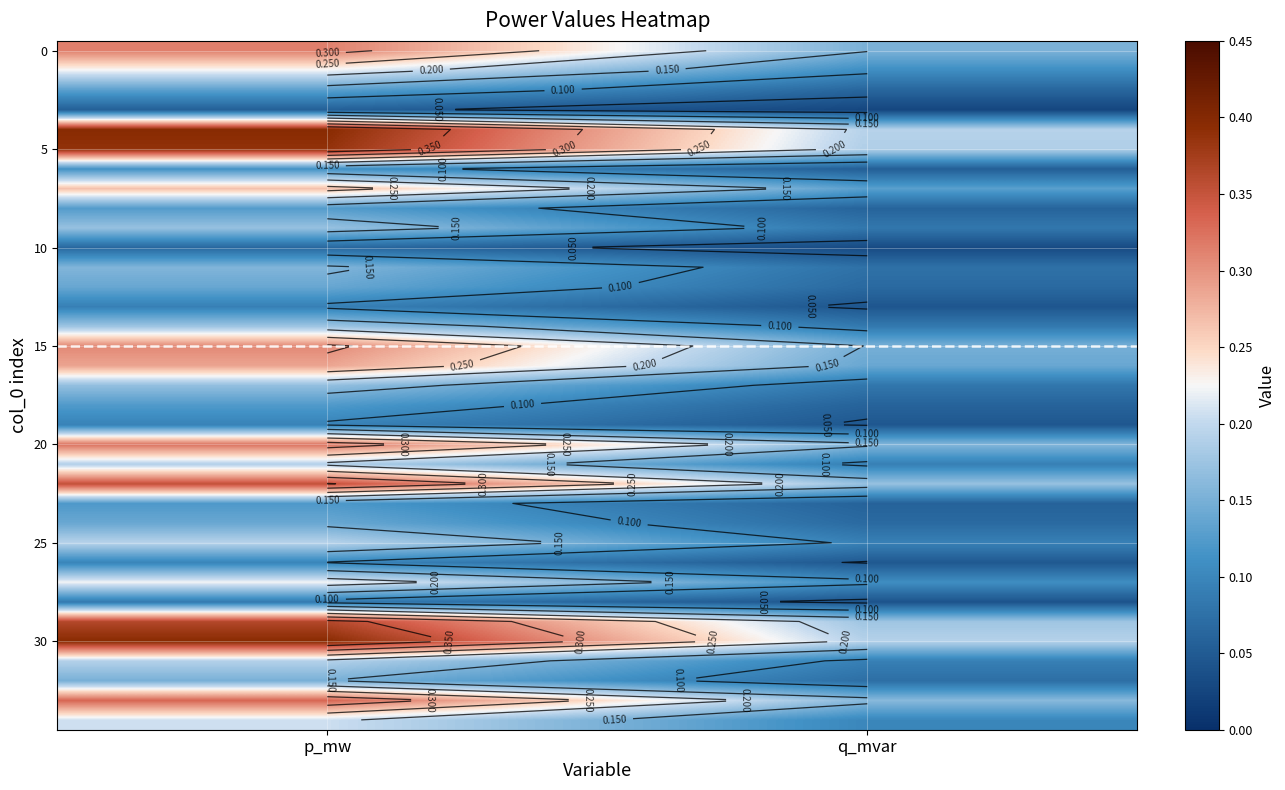

Which category has the lowest value across all series?

q_mvar